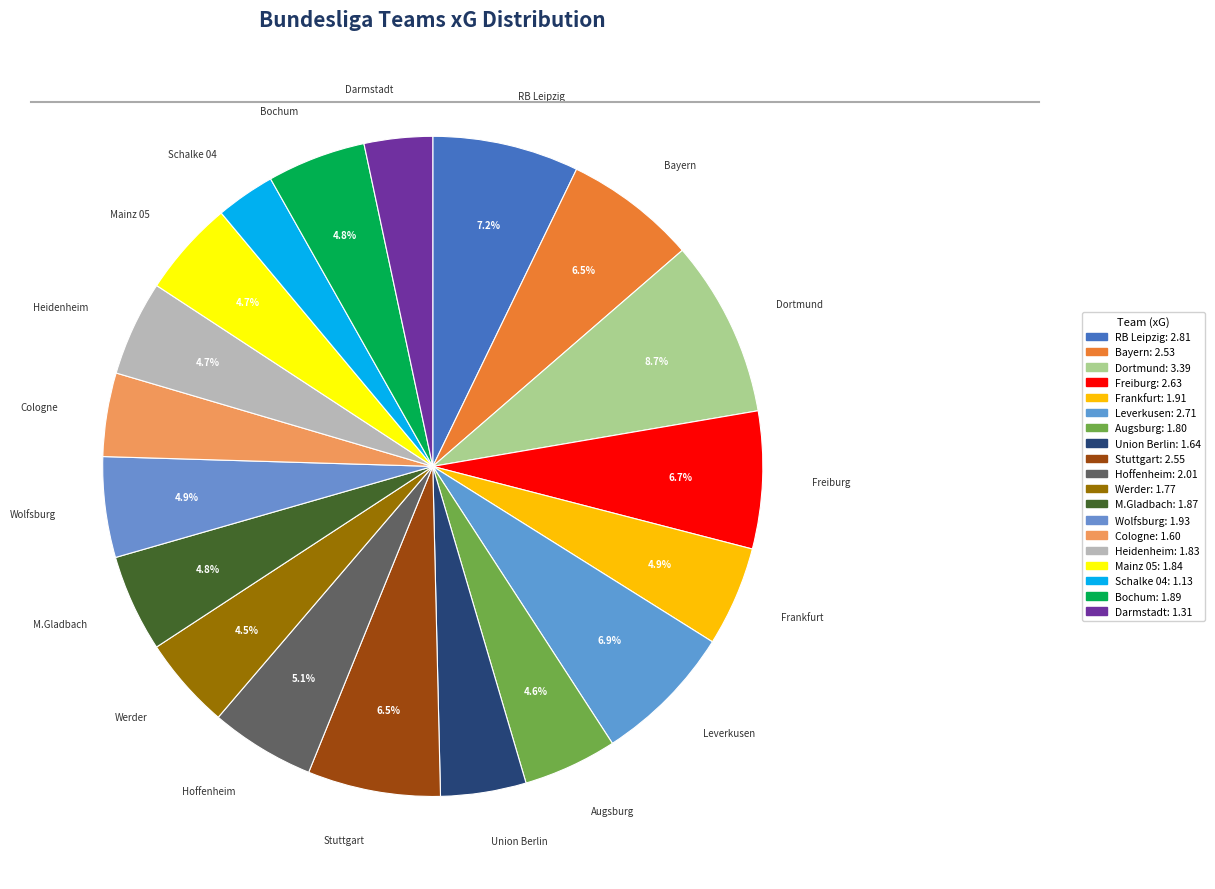

How many segments does this pie chart have?

19